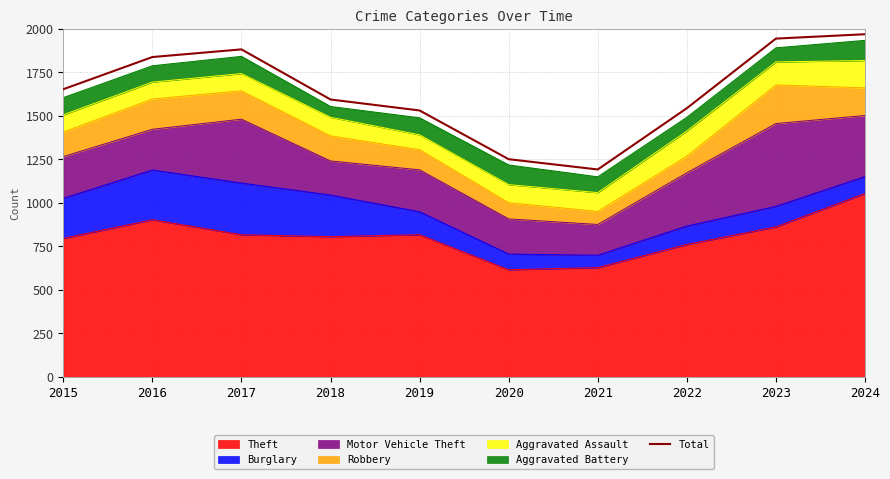

At which category does the chart reach its minimum across all series?

2021